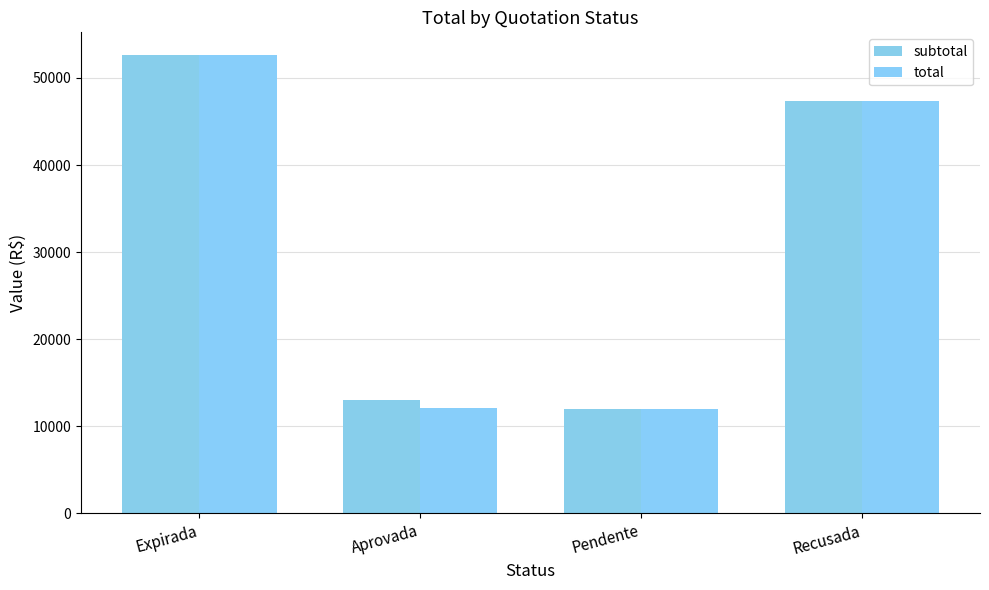

What is the maximum value for subtotal?

52605.0